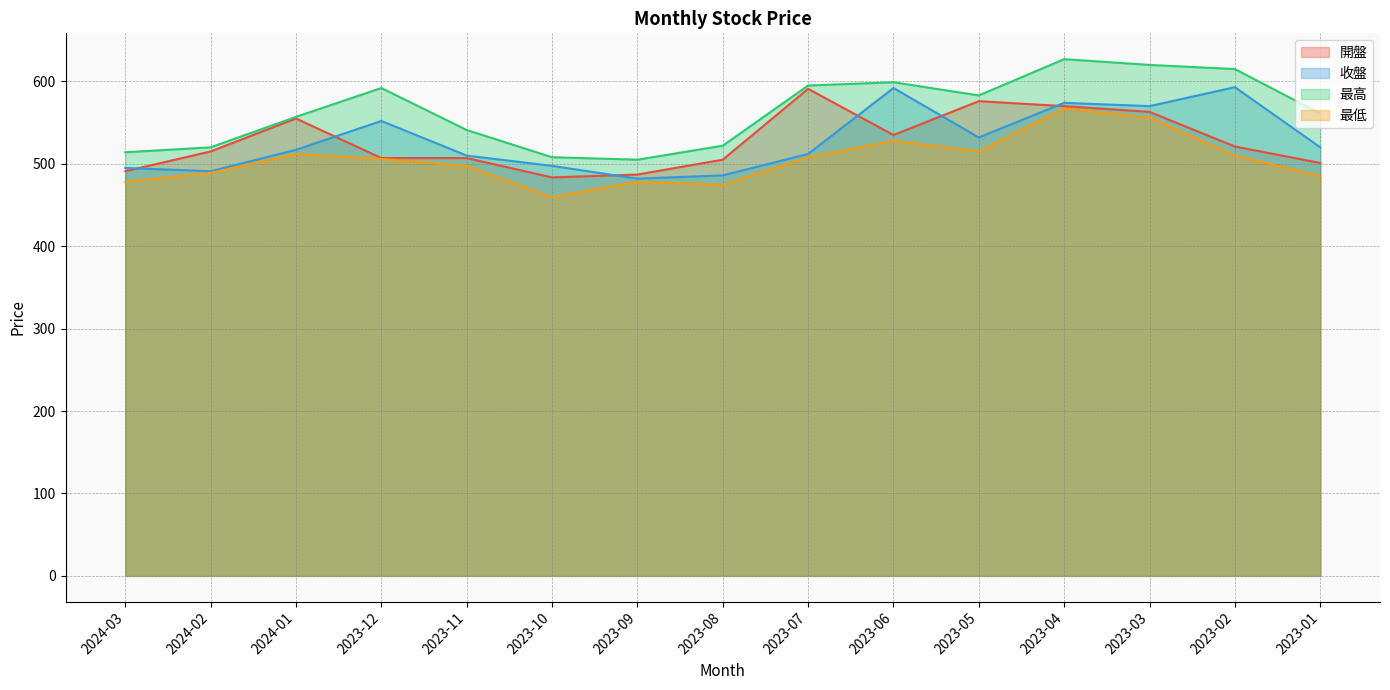

What is the difference between the 收盤 values at 2023-04 and 2023-12?

22.0